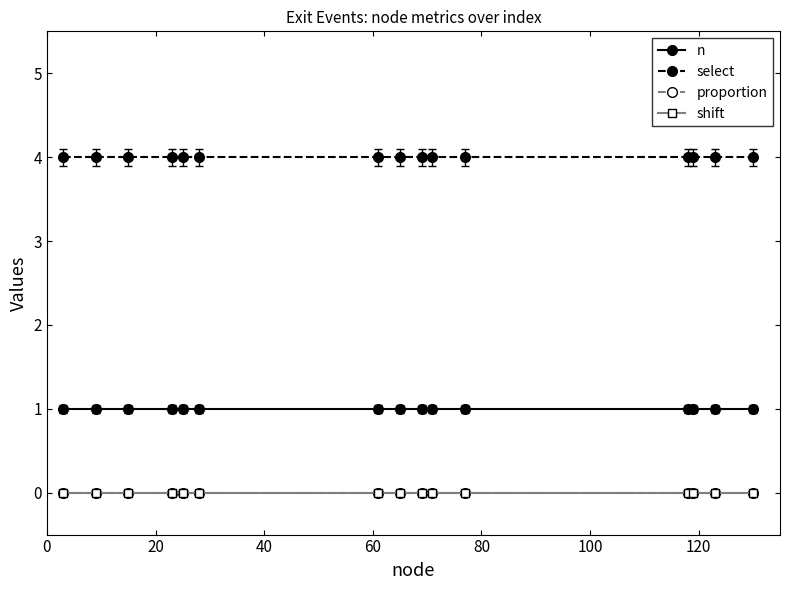

Reading left to right, extract all data points from this chart.

n: 1	1	1	1	1	1	1	1	1	1	1	1	1	1	1
select: 4	4	4	4	4	4	4	4	4	4	4	4	4	4	4
proportion: 0	0	0	0	0	0	0	0	0	0	0	0	0	0	0
shift: 0	0	0	0	0	0	0	0	0	0	0	0	0	0	0